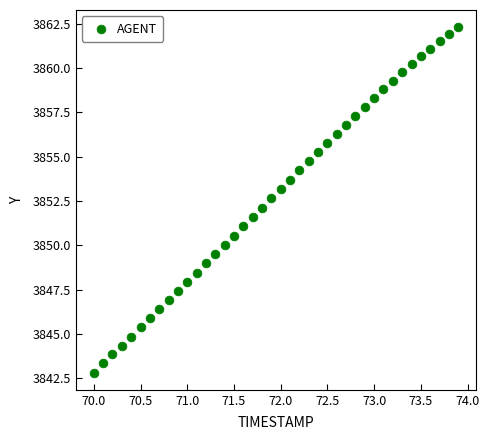

What is the range of Y values (max minus min)?

19.5